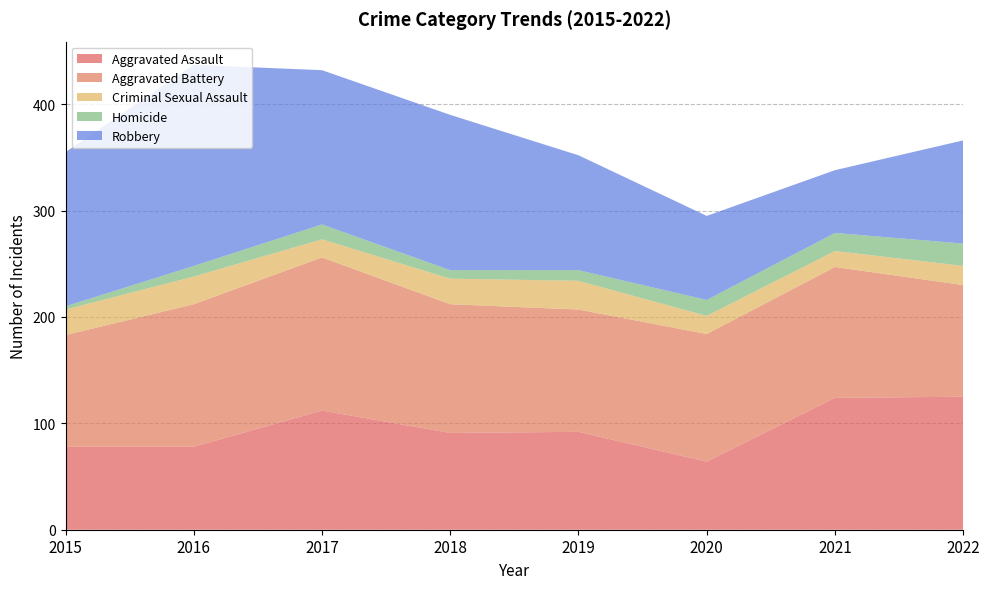

Reading right to left, extract all data points from this chart.

Aggravated Assault: 125	124	64	92	91	112	78	78
Aggravated Battery: 105	123	120	115	121	144	134	105
Criminal Sexual Assault: 18	15	17	27	24	17	26	24
Homicide: 21	17	15	10	8	14	10	3
Robbery: 97	59	79	108	146	145	189	145